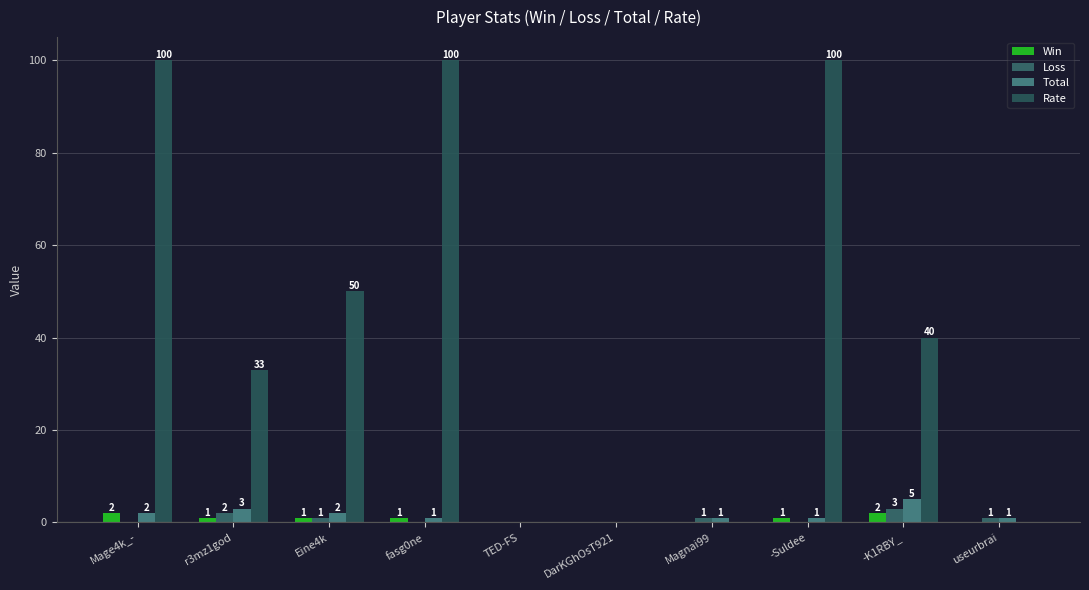

What are all the series names shown in the legend?

Win, Loss, Total, Rate